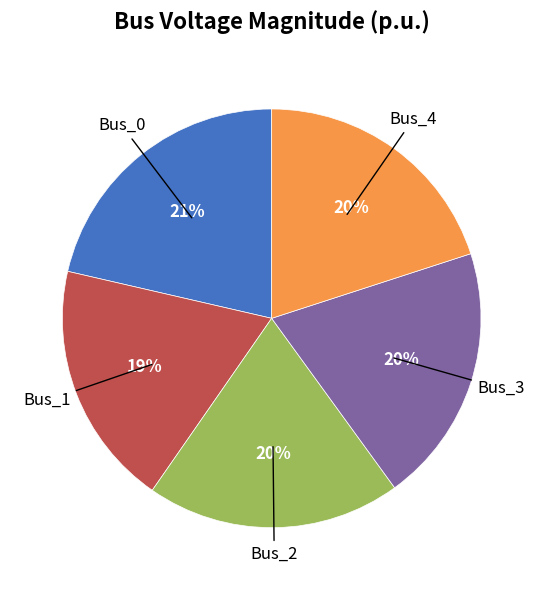

Does any single category account for the majority?

No